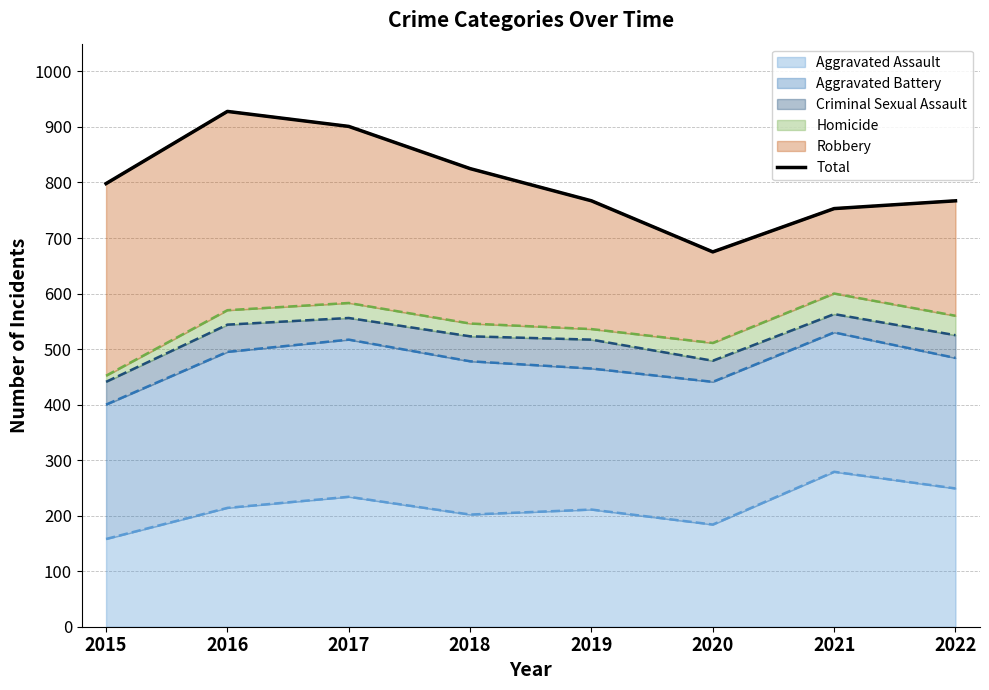

At which category does the data reach its first local peak?

2016